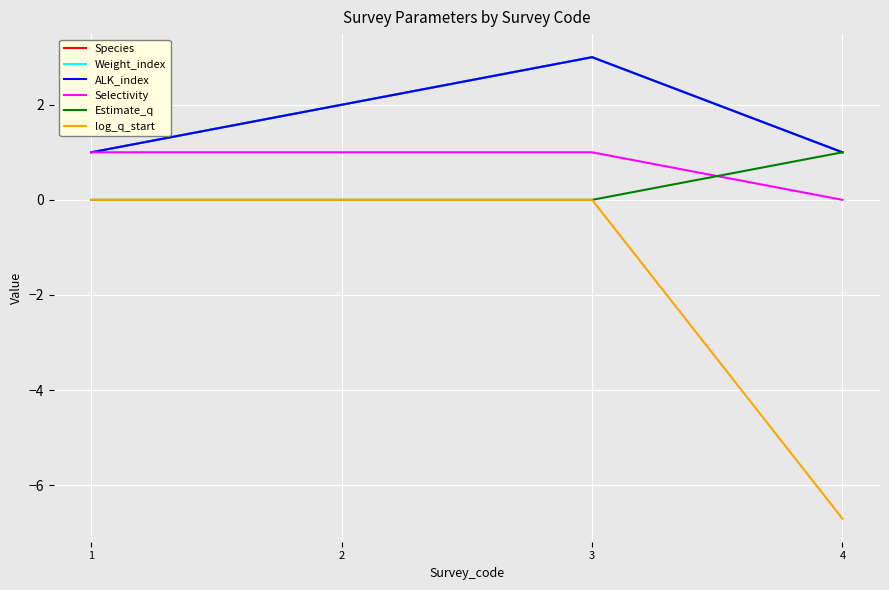

What is the difference between the Estimate_q values at 4 and 2?

1.0